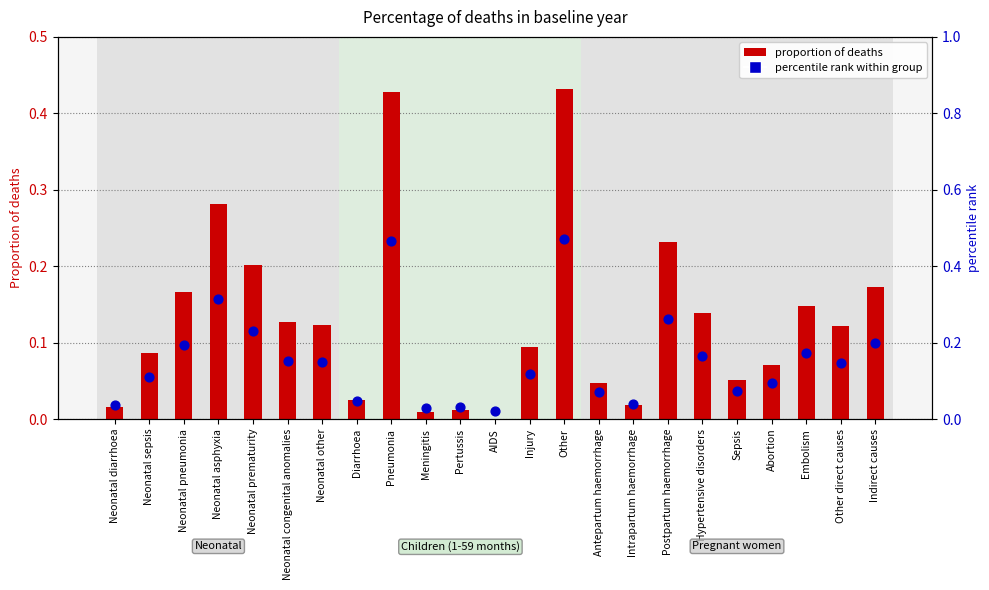

At which category is the sum across all series the highest?

Other